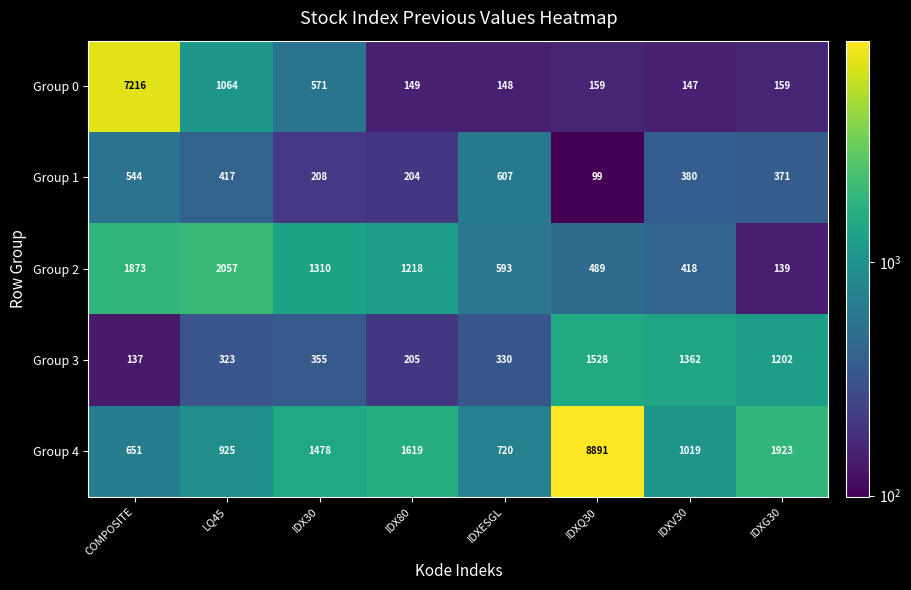

What is the sum of the Group 0 values at IDXG30 and IDX80?

308